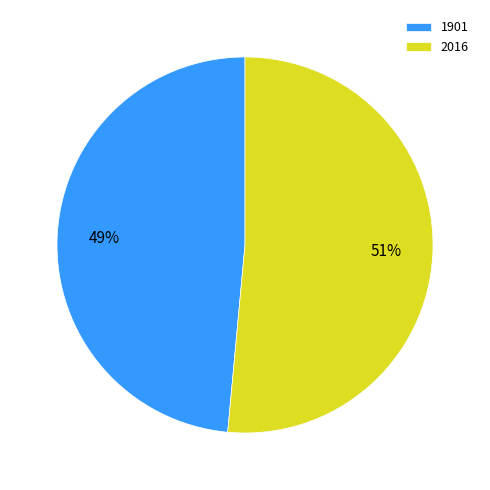

Does any single category account for the majority?

Yes